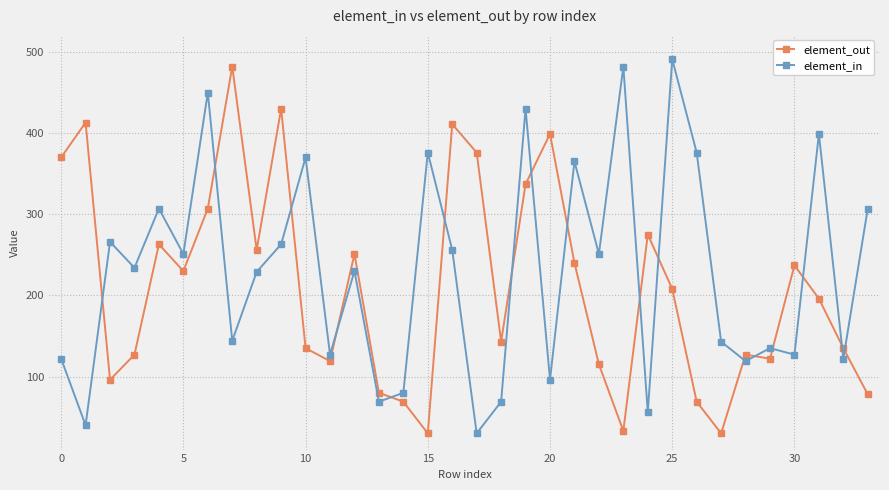

True or false: element_out and element_in intersect in this chart.

True